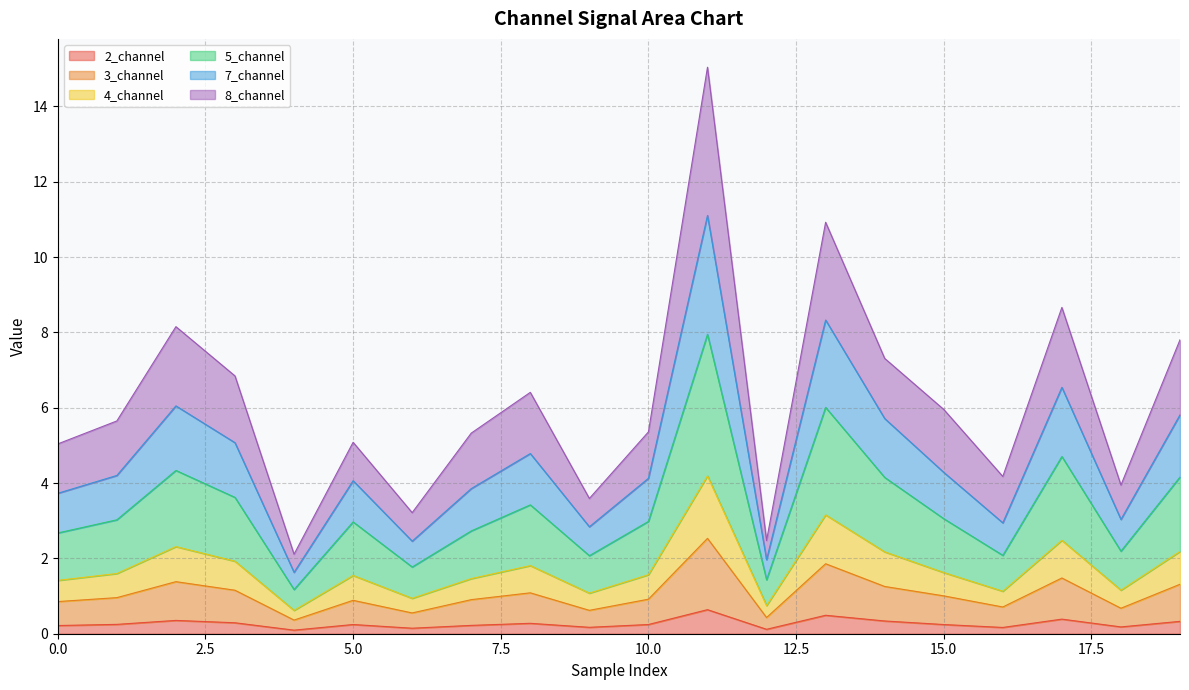

What is the maximum value for 2_channel?

0.6